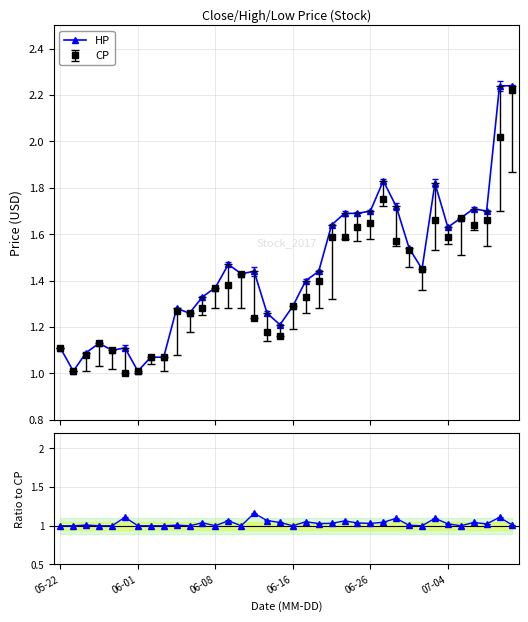

What is the maximum value for HP/CP?

1.2